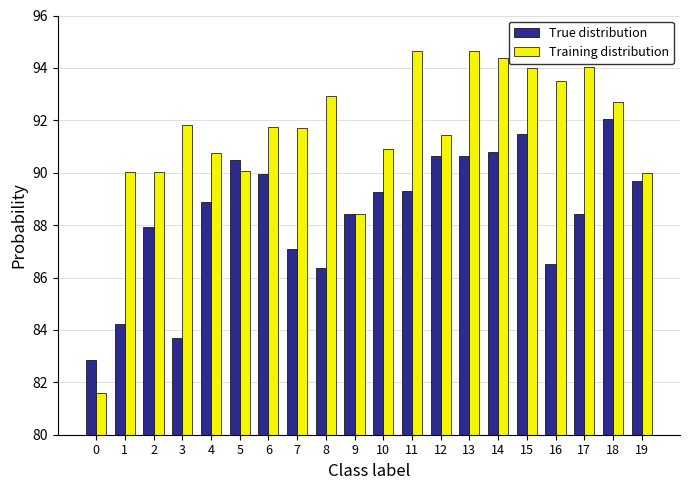

Which series changed the most between 6 and 10?

Training distribution